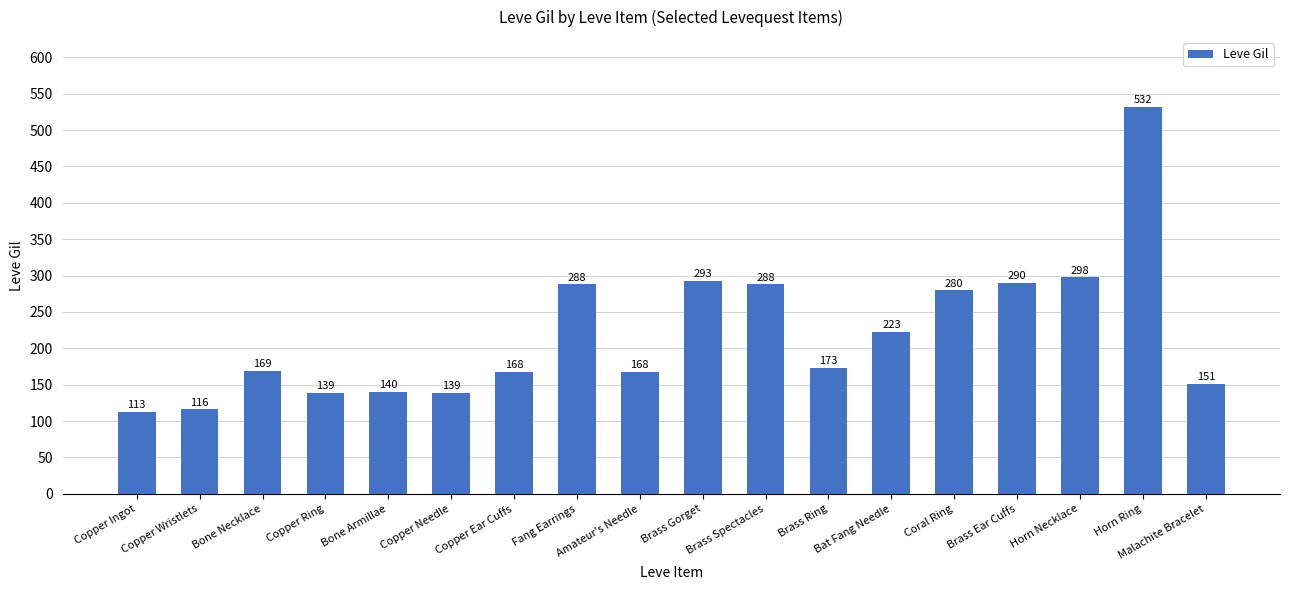

What position from the right is Bone Armillae?

14